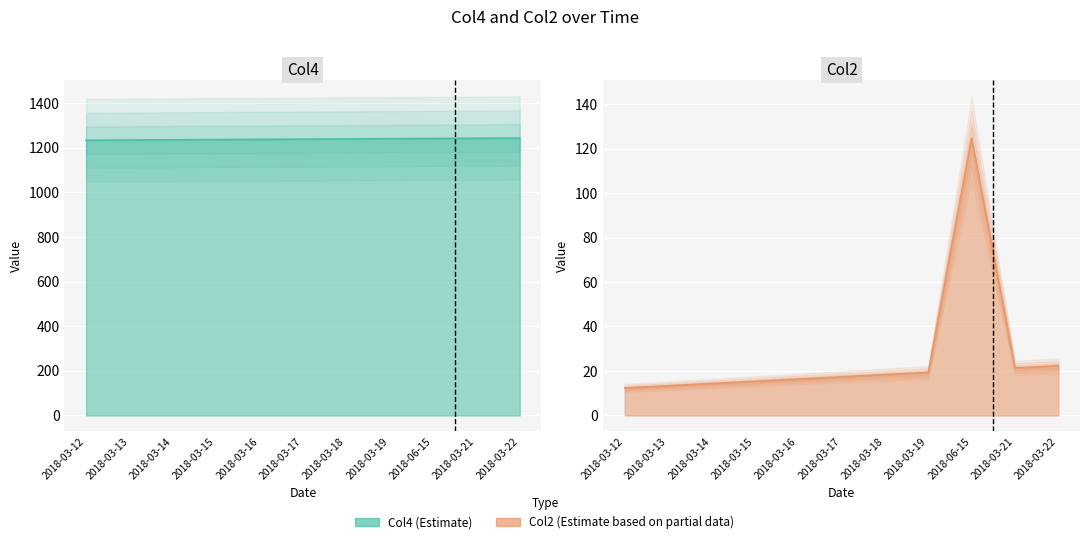

How many lines are shown in the chart?

2